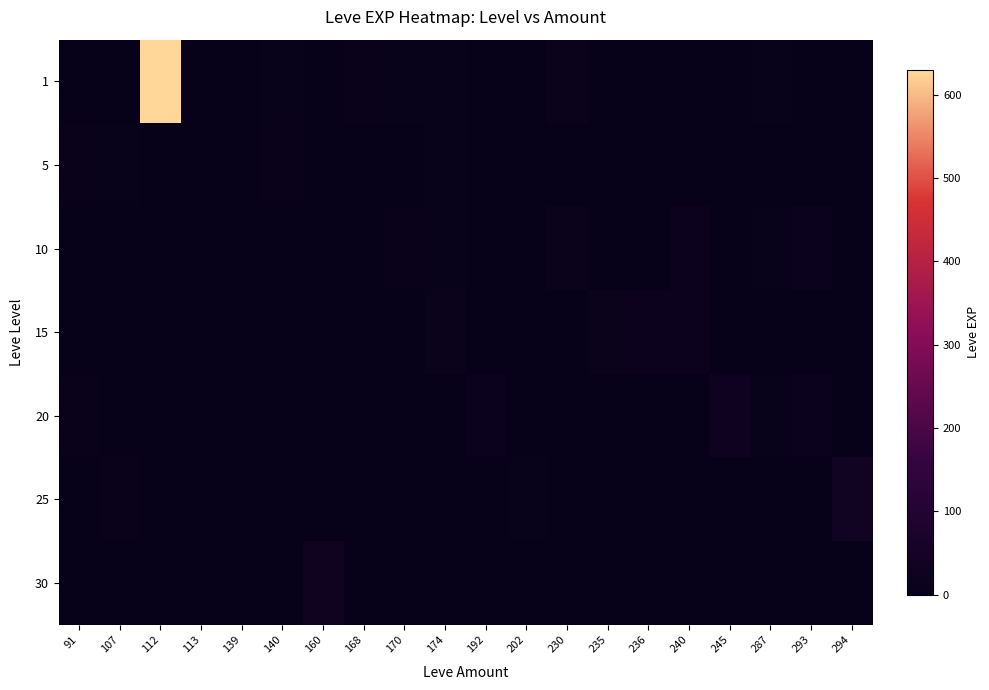

Reading left to right, list all the values displayed in this chart.

1: 91=1	107=0	112=630	113=1	139=2	140=4	160=0	168=6	170=3	174=9	192=0	202=0	230=13	235=0	236=0	240=0	245=0	287=3	293=0	294=0
5: 91=5	107=3	112=0	113=0	139=2	140=5	160=0	168=0	170=2	174=9	192=0	202=0	230=0	235=0	236=0	240=0	245=0	287=0	293=0	294=0
10: 91=0	107=0	112=0	113=0	139=0	140=0	160=0	168=0	170=7	174=9	192=0	202=0	230=13	235=0	236=0	240=24	245=0	287=3	293=17	294=0
15: 91=0	107=0	112=0	113=0	139=0	140=0	160=0	168=0	170=0	174=14	192=0	202=0	230=0	235=13	236=18	240=24	245=0	287=0	293=0	294=0
20: 91=12	107=0	112=0	113=0	139=0	140=0	160=0	168=0	170=0	174=0	192=16	202=0	230=0	235=0	236=0	240=0	245=28	287=9	293=17	294=0
25: 91=0	107=12	112=0	113=0	139=0	140=0	160=0	168=0	170=0	174=0	192=0	202=8	230=0	235=0	236=0	240=0	245=0	287=0	293=0	294=39
30: 91=0	107=0	112=0	113=0	139=0	140=0	160=31	168=0	170=0	174=0	192=0	202=0	230=0	235=0	236=0	240=0	245=0	287=0	293=0	294=0